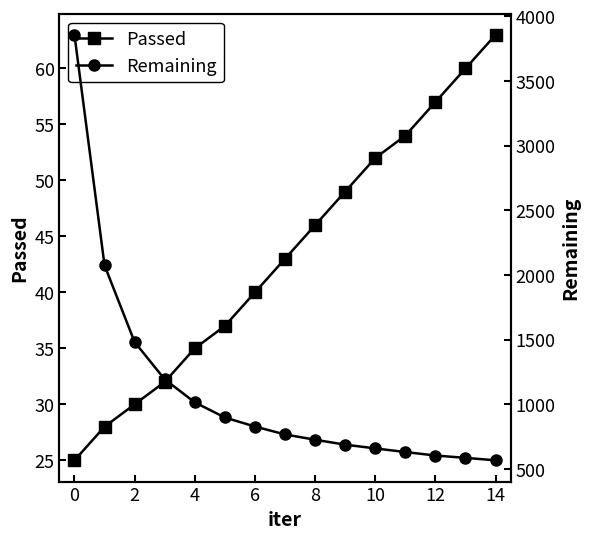

Which category has the highest value in the Passed series?

14